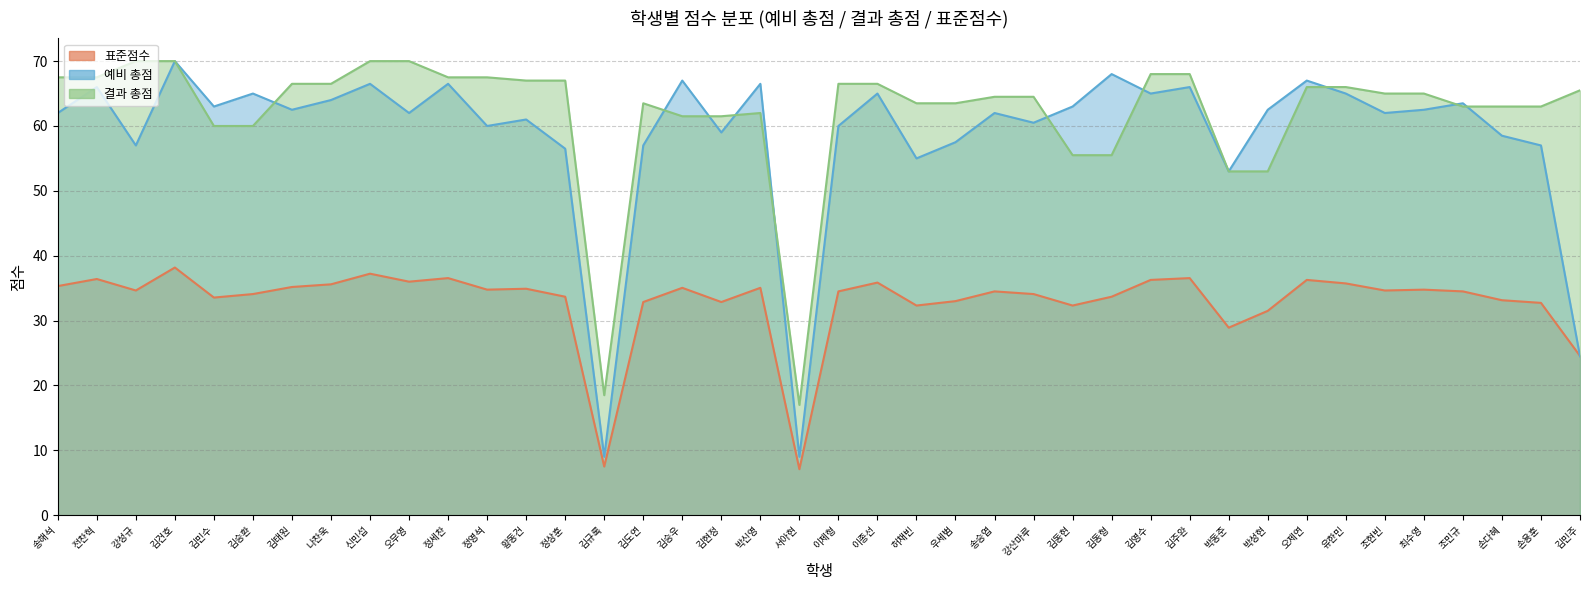

What is the label of the 38th point from the right?

강성규